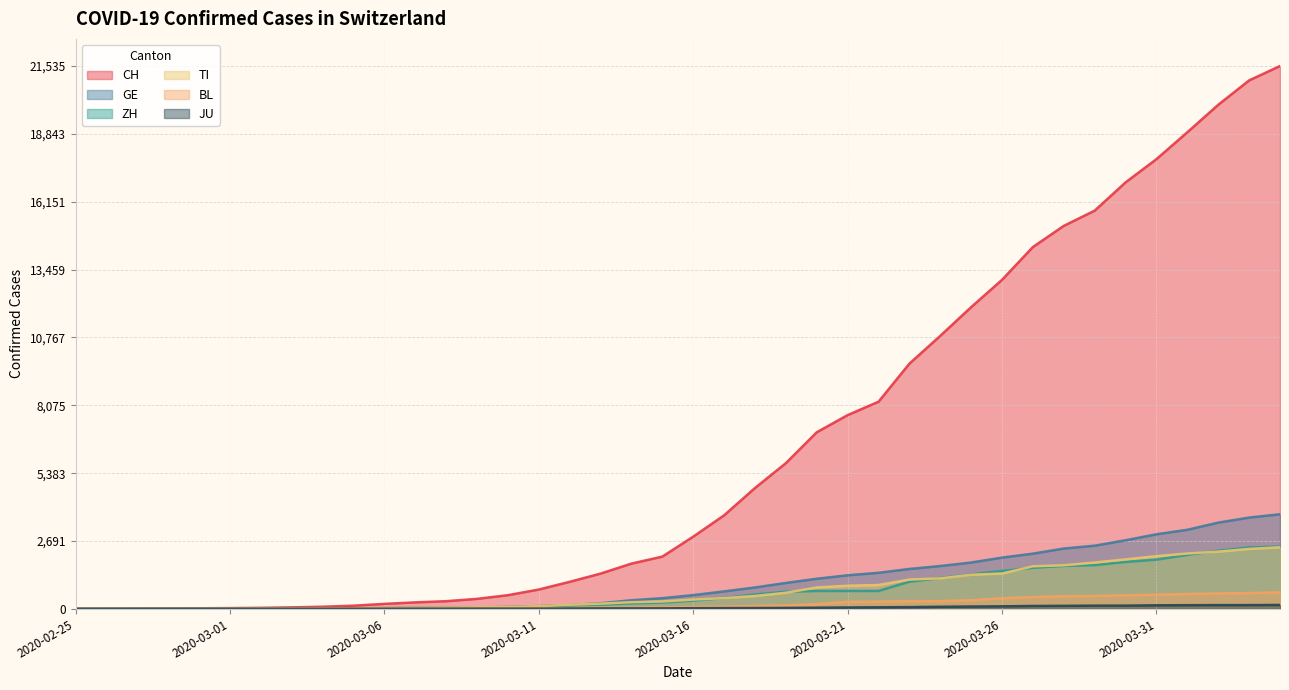

What position from the left is 2020-04-02?

38